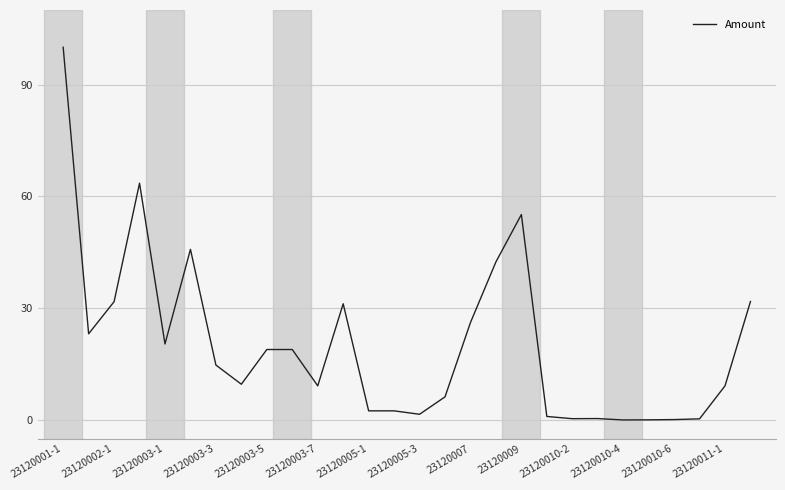

What is the difference between the maximum and minimum values?

100.0